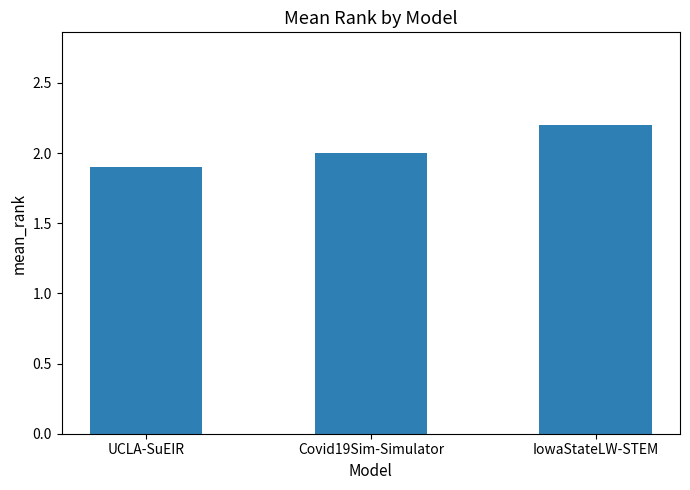

How many bars are there in total?

3